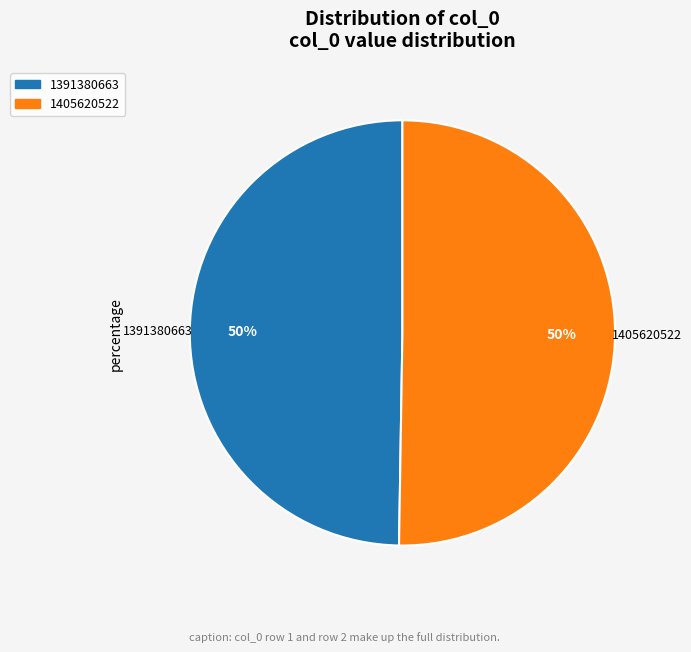

To the nearest percent, what percentage of the pie is 1391380663?

50%